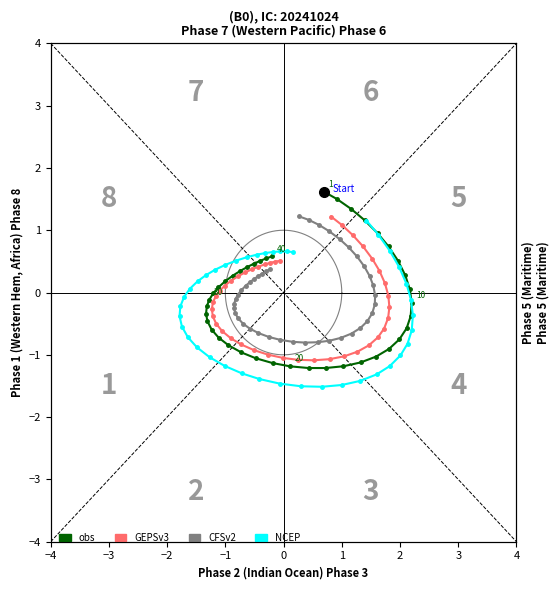

True or false: NCEP has a value of -0.1 at 1.

True